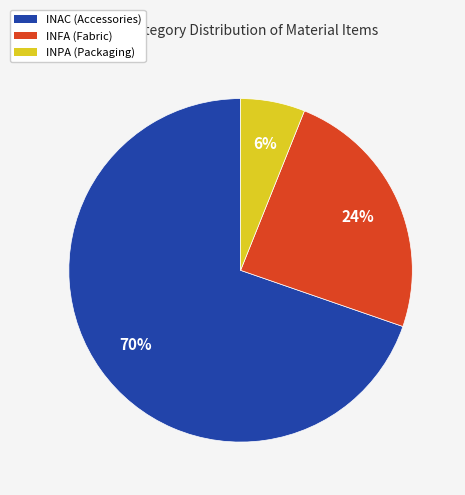

To the nearest percent, what percentage of the pie is INAC?

70%